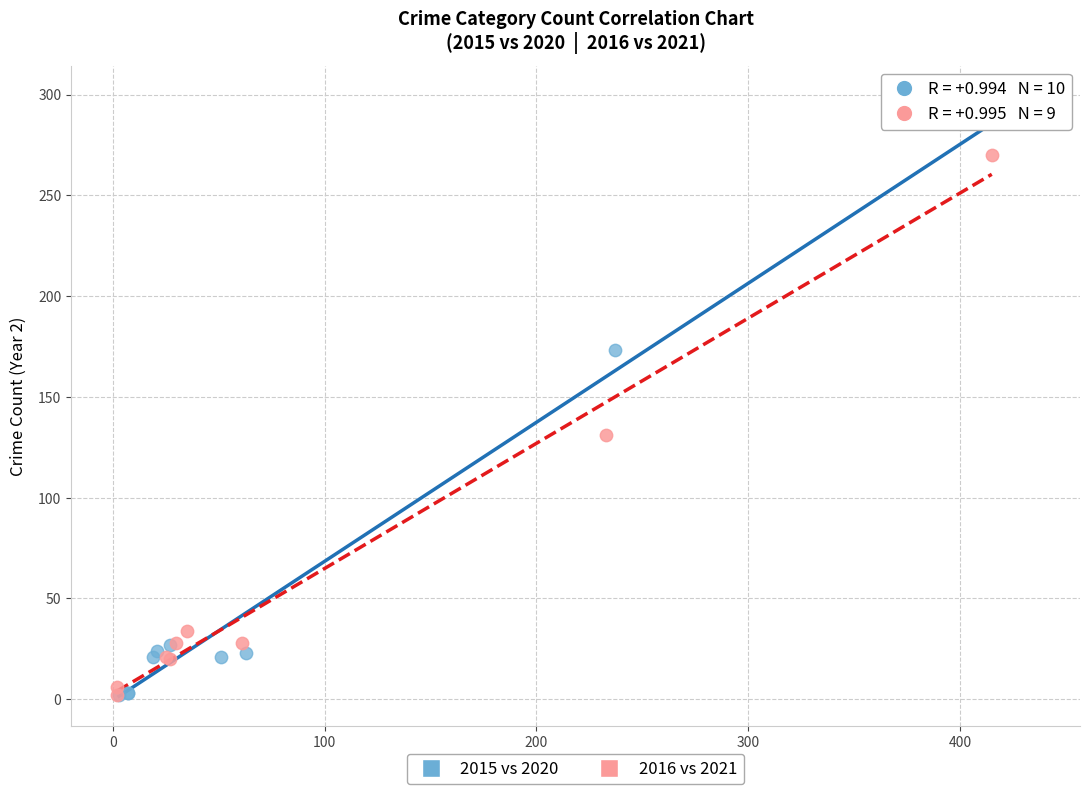

Which series contains the highest Y value?

2015 vs 2020